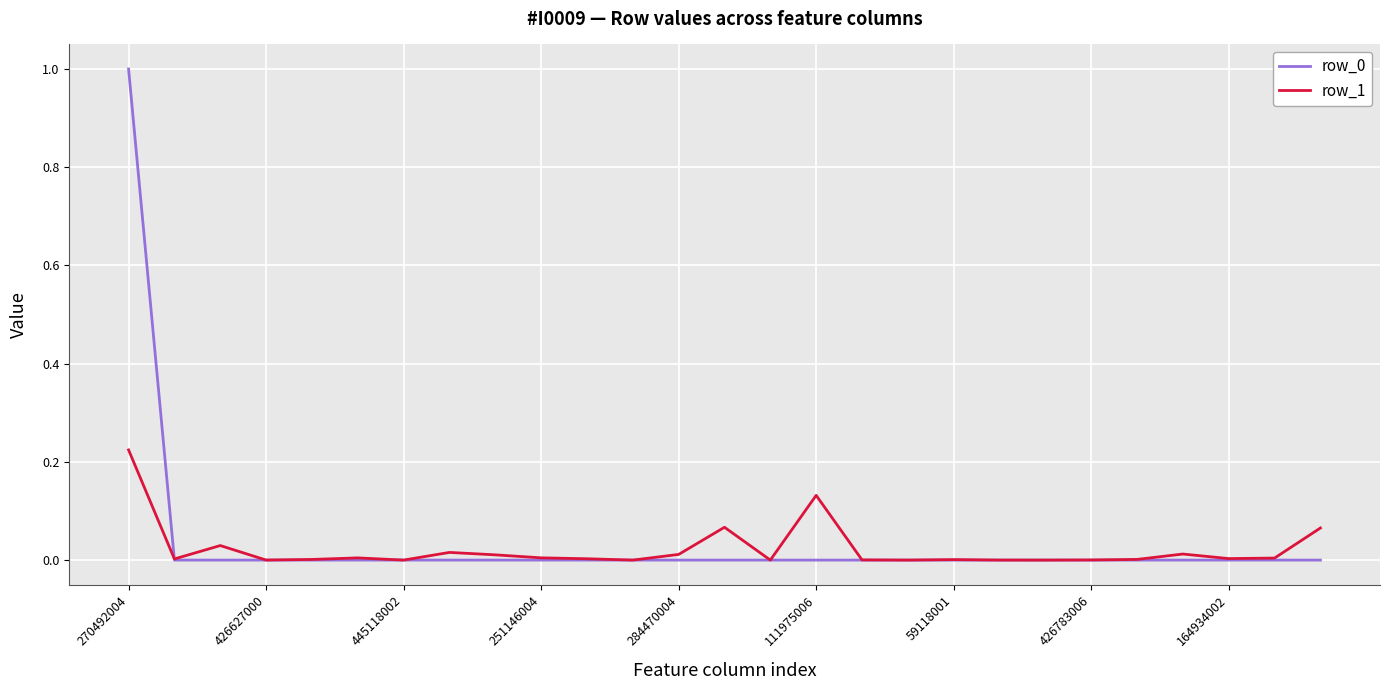

What is the highest value of the row_0 series?

1.0